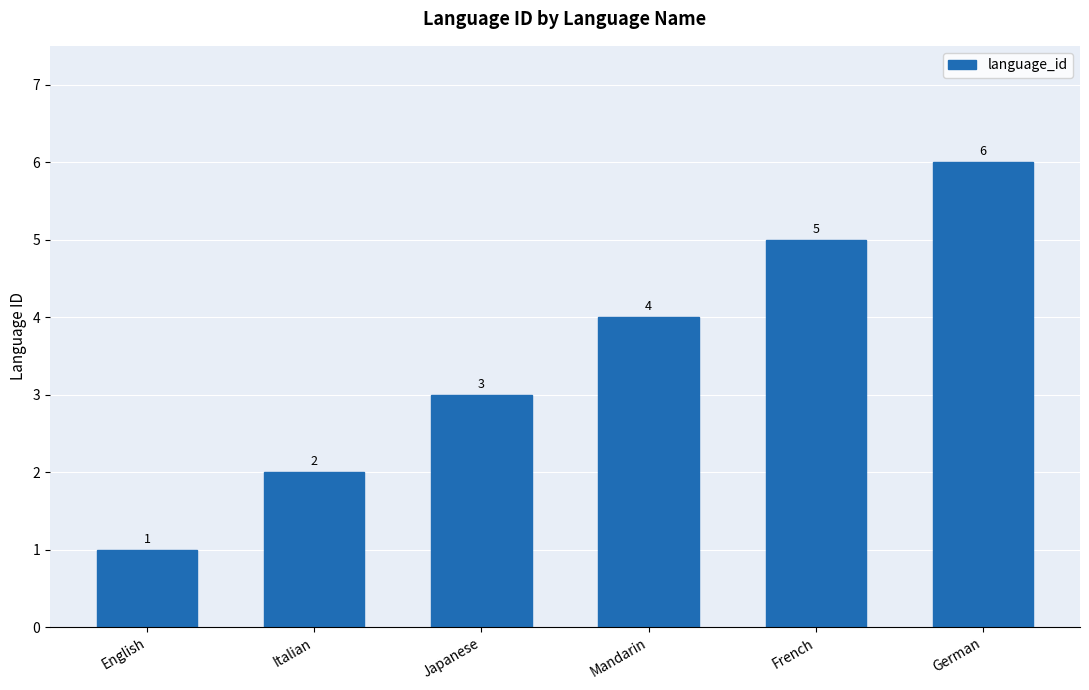

Count the values in the range 2 to 5.

4